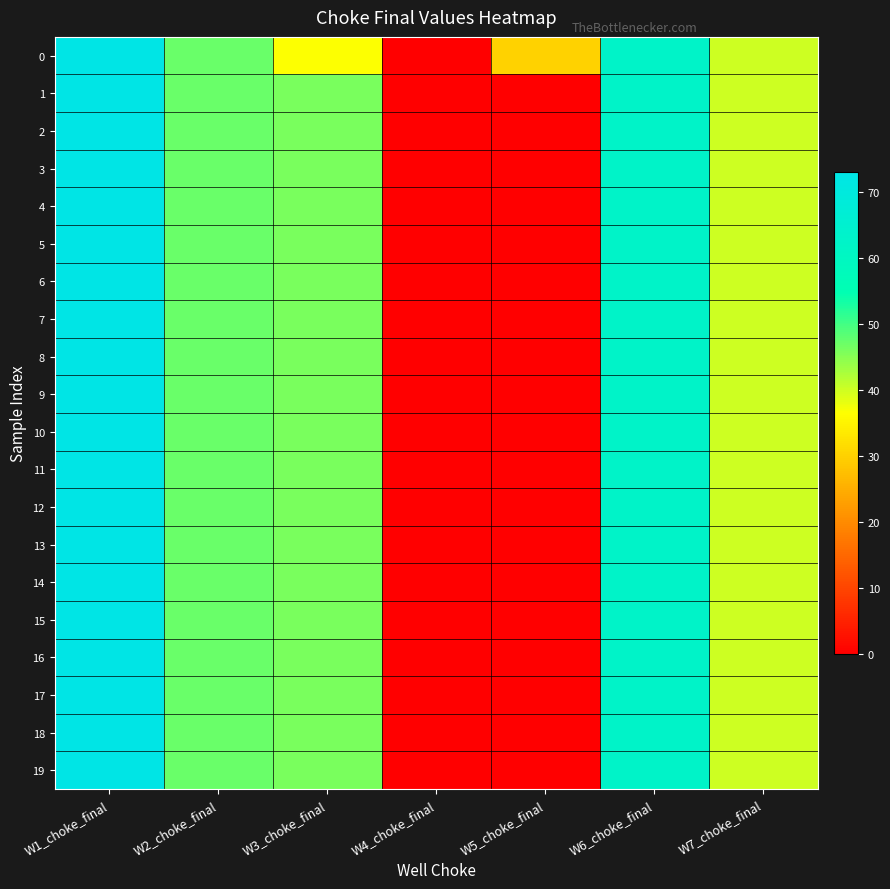

Which has a higher value, W2_choke_final or W6_choke_final?

W6_choke_final